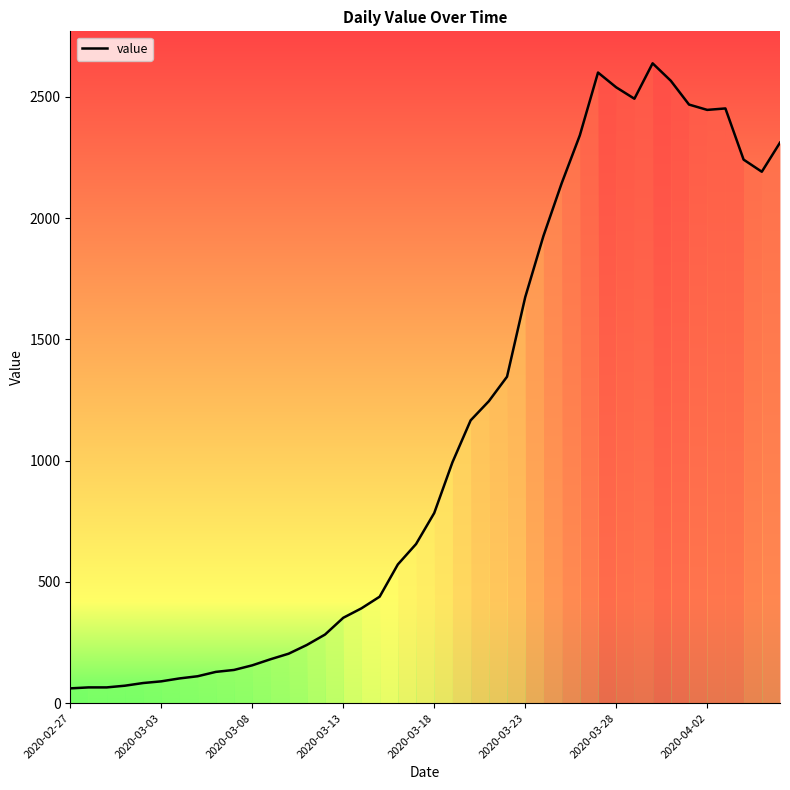

What is the difference between the maximum and minimum values?

2577